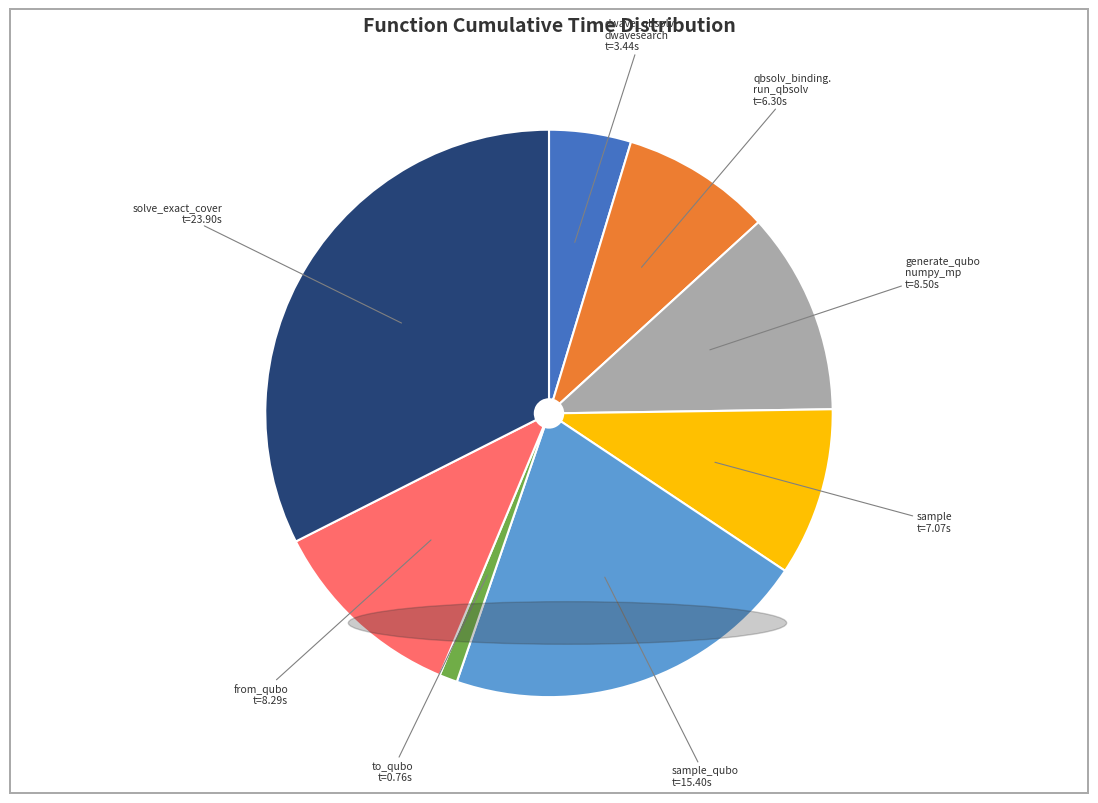

Does any single category account for the majority?

No